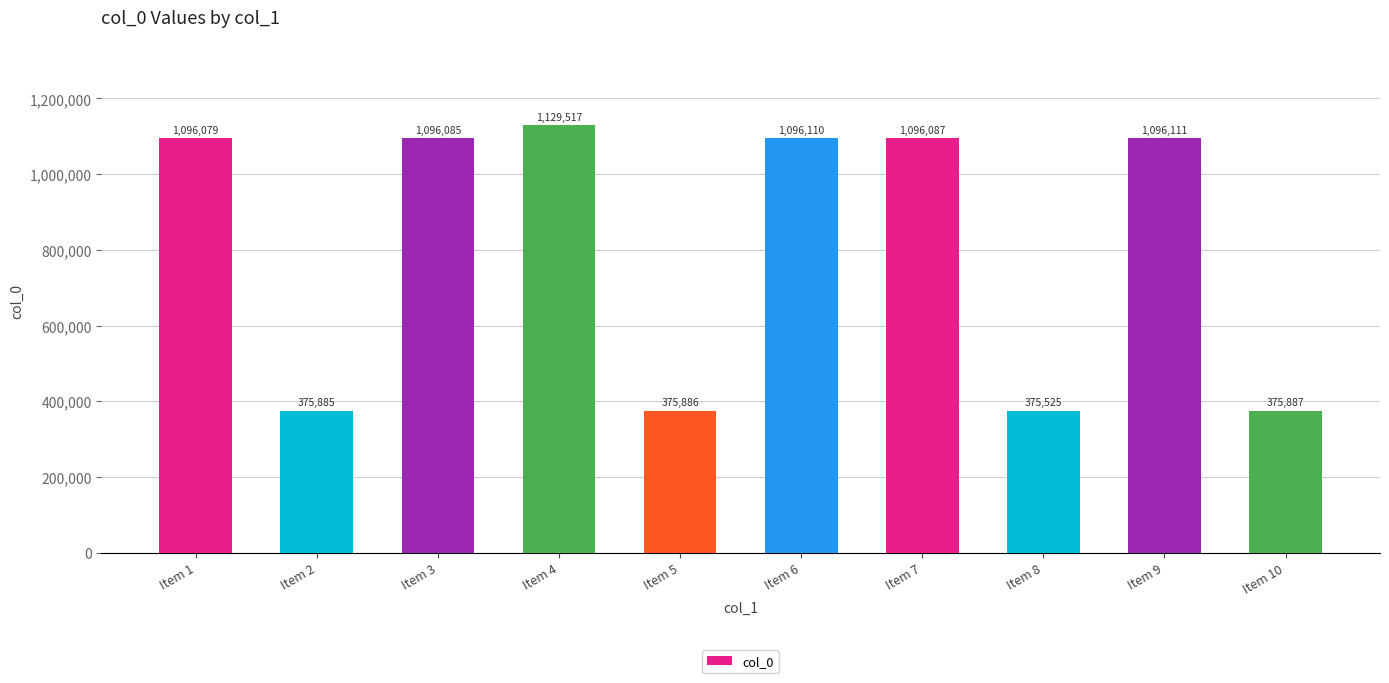

What is the difference between the maximum and minimum values?

753992